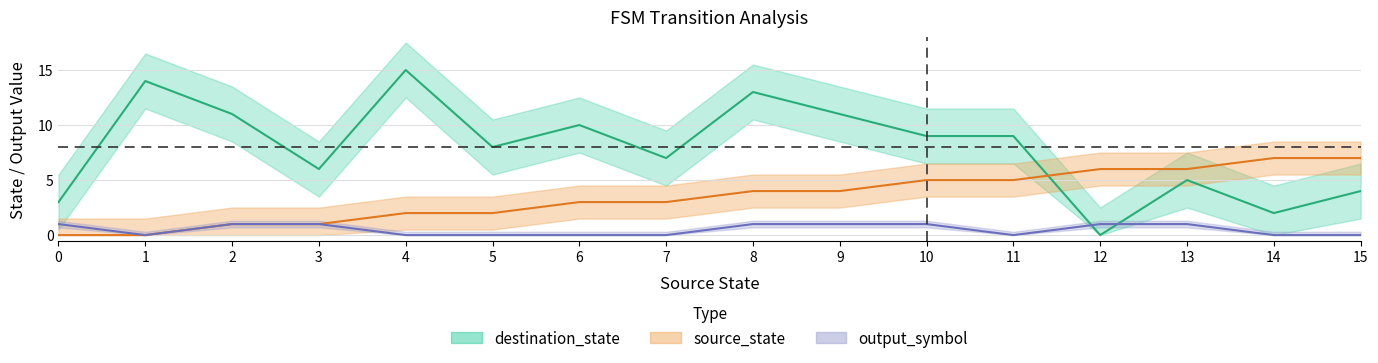

What are all the series names shown in the legend?

source_state, destination_state, output_symbol